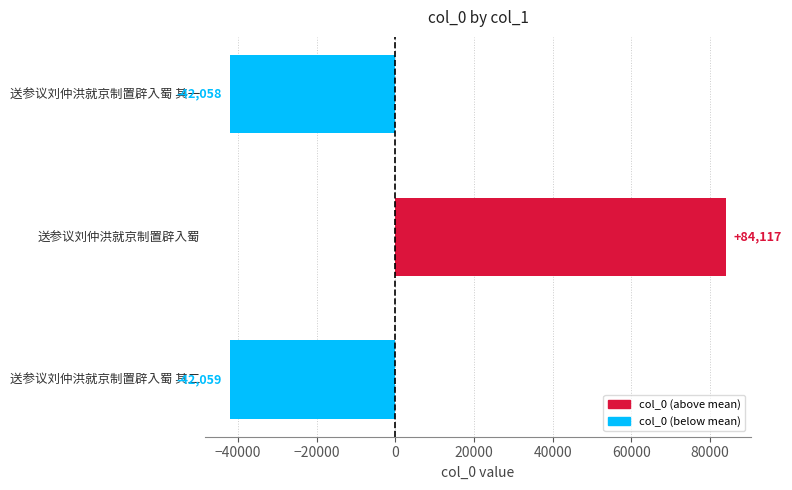

At which category does the chart reach its peak across all series?

送参议刘仲洪就京制置辟入蜀